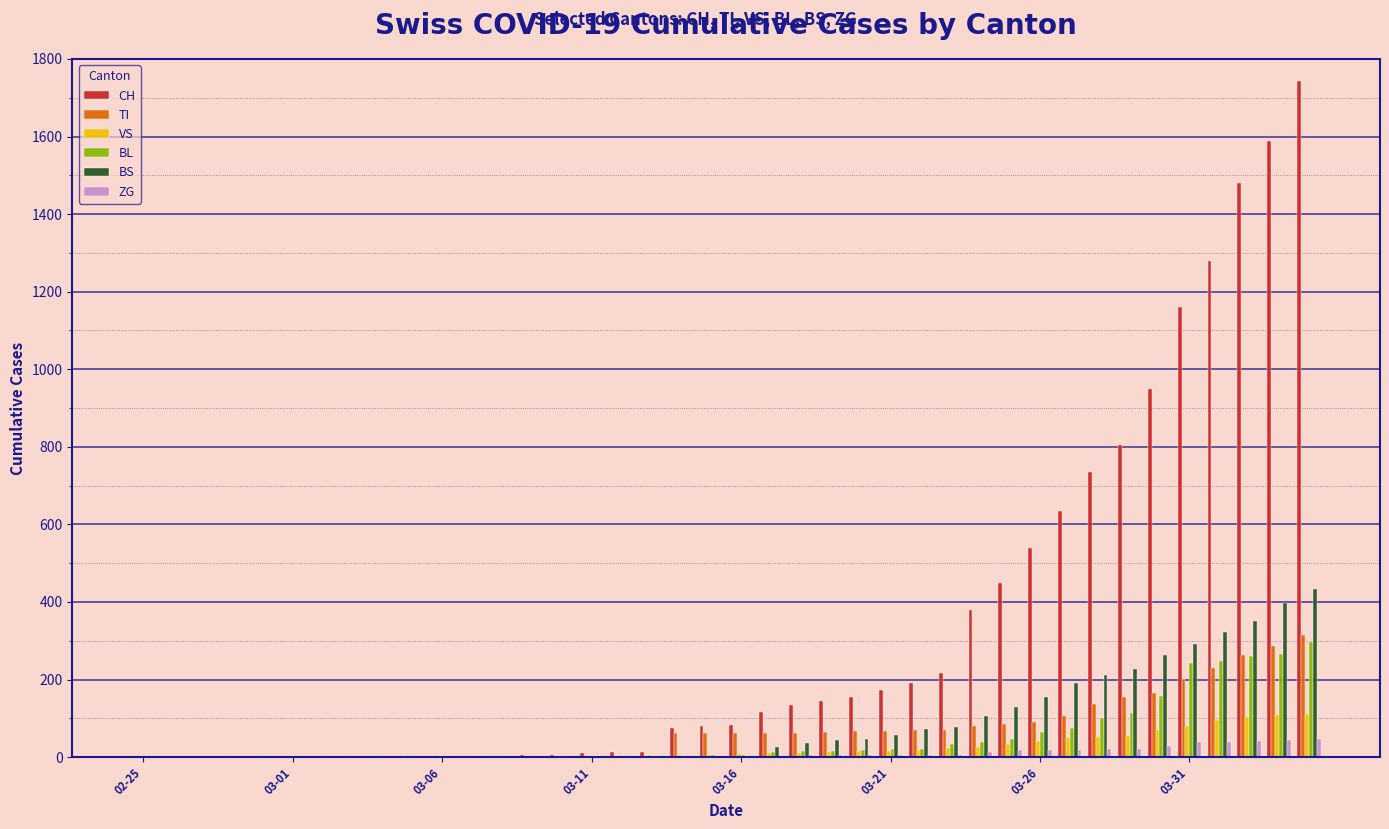

Which series has the largest total across all categories?

CH